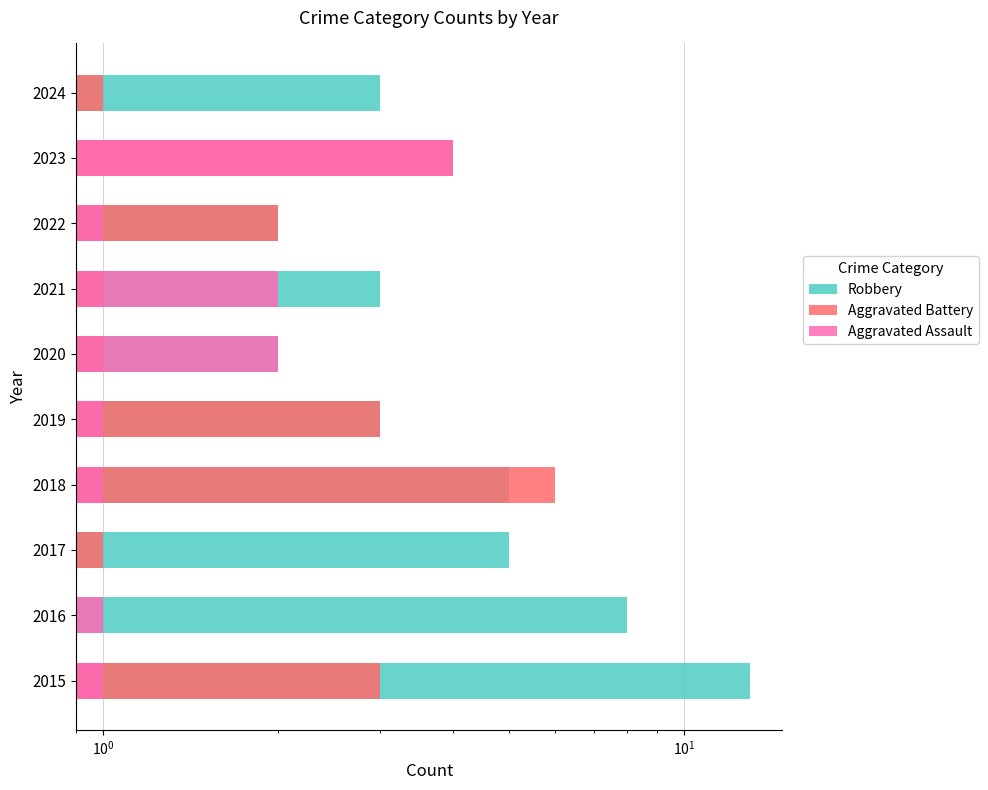

How many groups of bars are there?

10